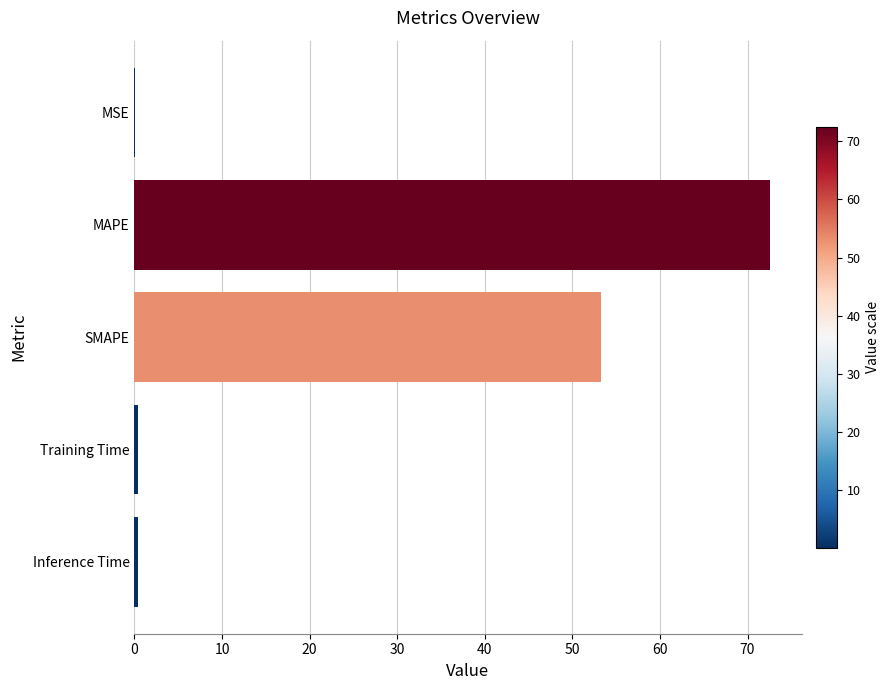

What is the sum of all values?

126.6